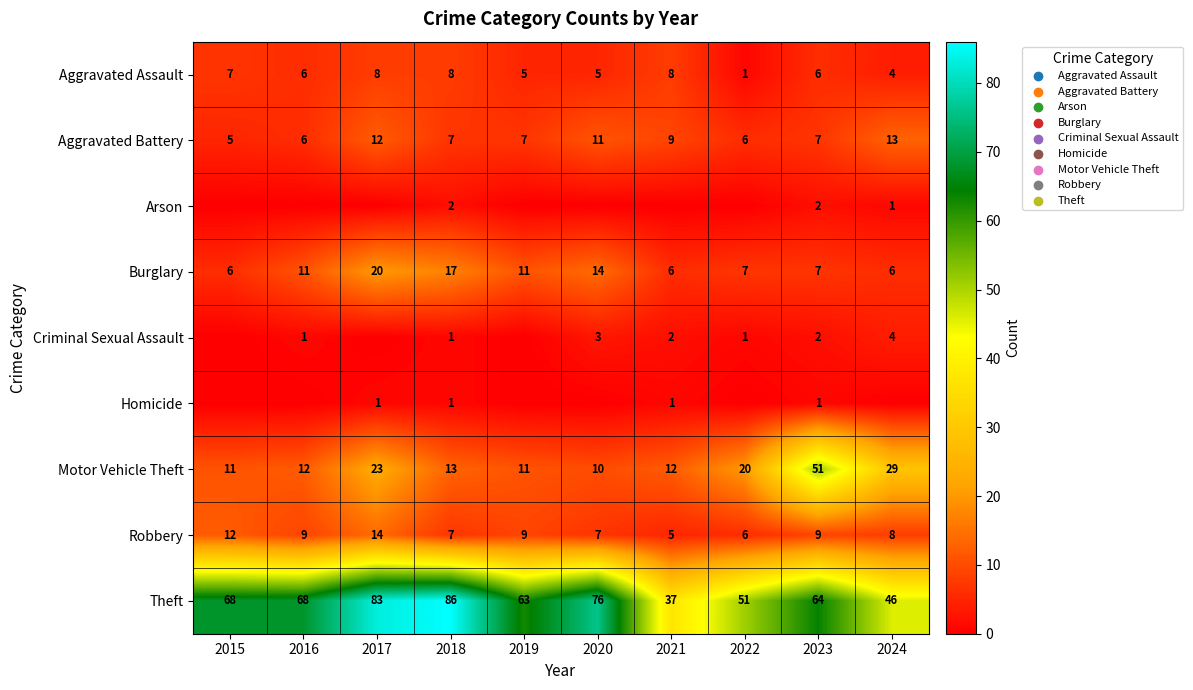

What is the total value across all series at 2023?

149